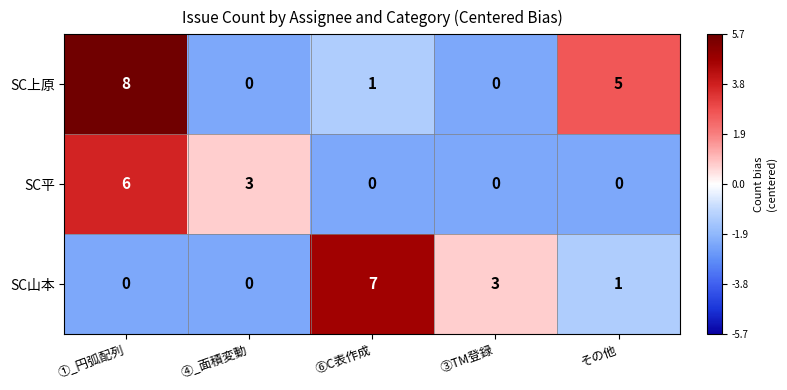

List the series in order of their overall mean, lowest first.

SC平, SC山本, SC上原